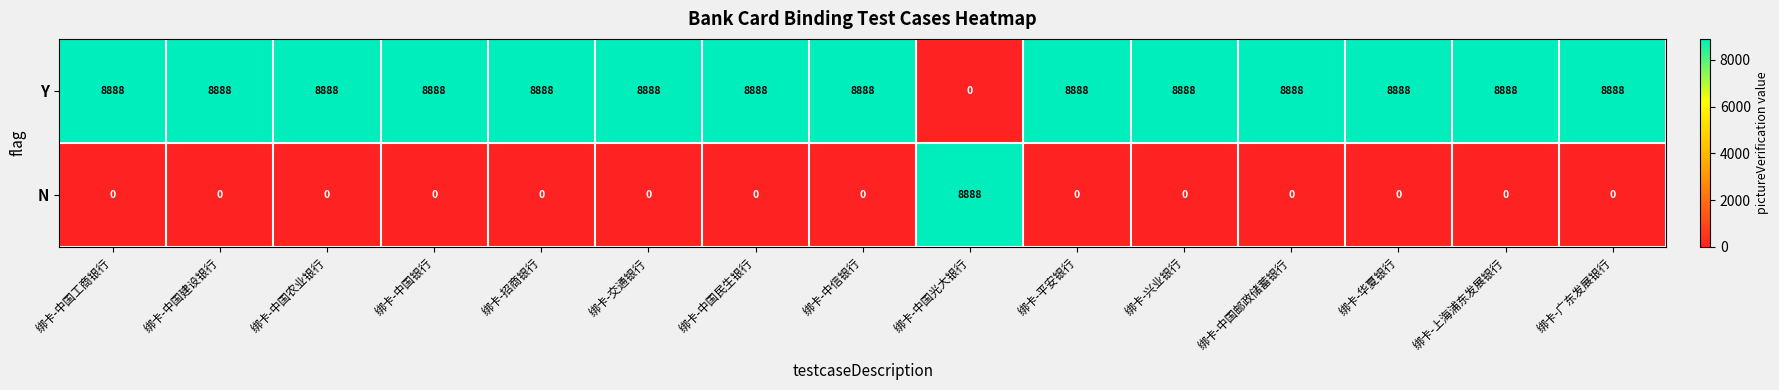

At 绑卡-招商银行, list the series in order from largest to smallest.

Y, N